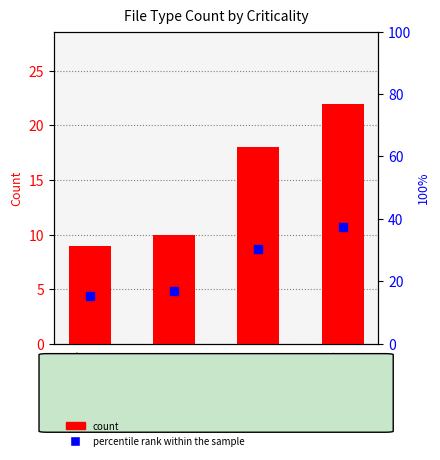

Rank the series by their average value, from highest to lowest.

percentile rank within the sample, count